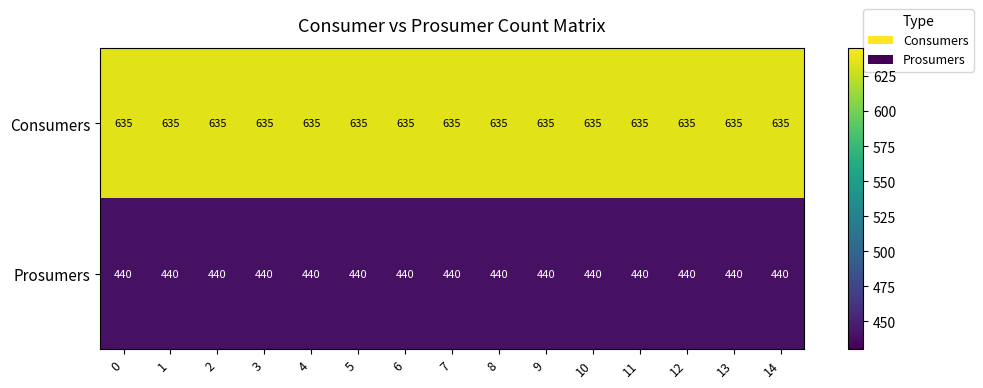

The Consumers series shows 635 at 11. True or false?

True